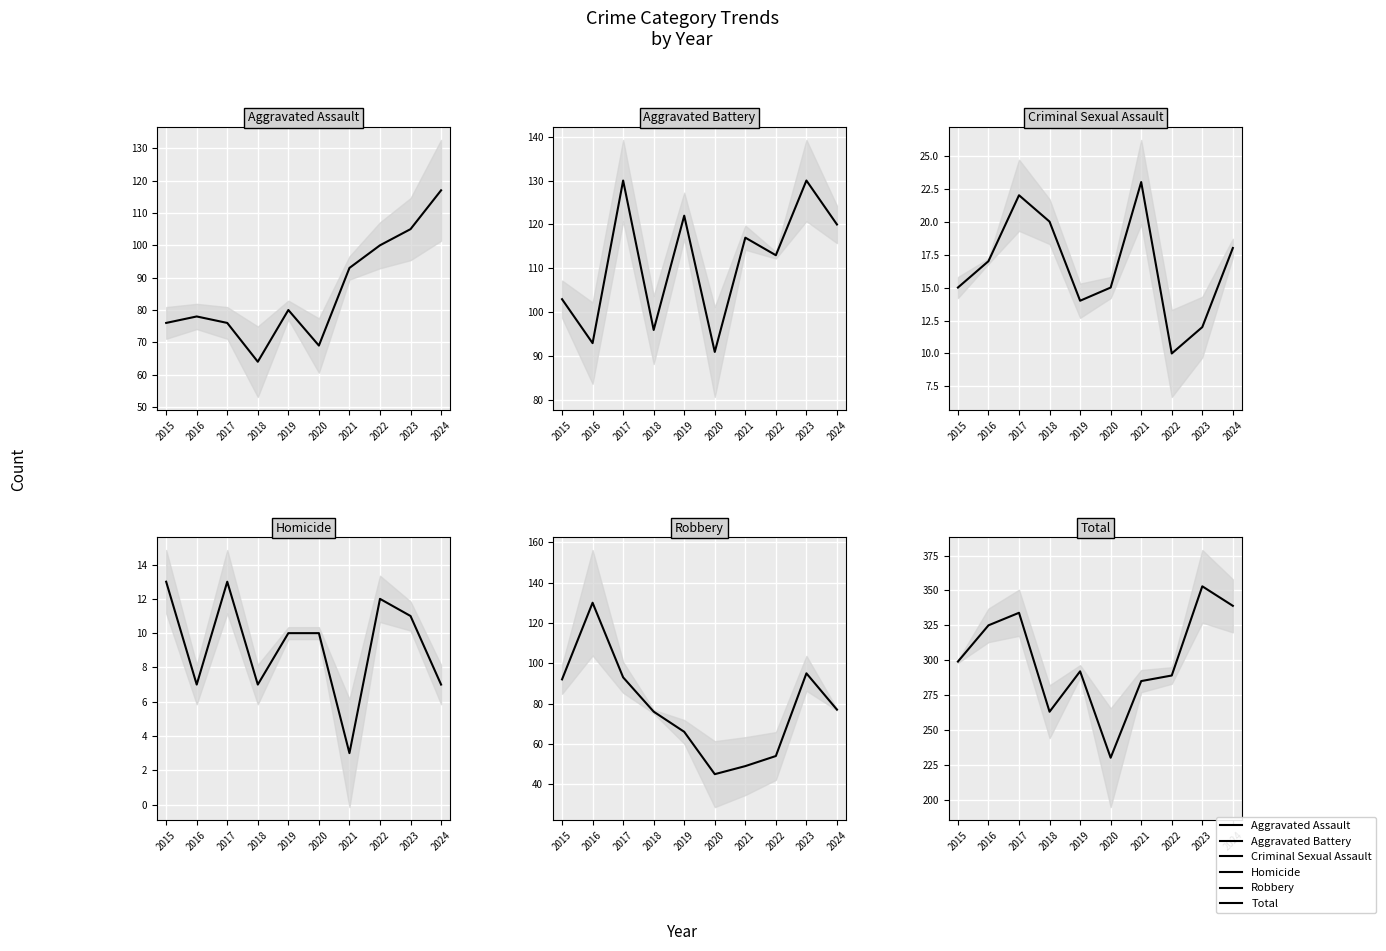

What value does the Robbery series have at 2020, to the nearest 5?

45